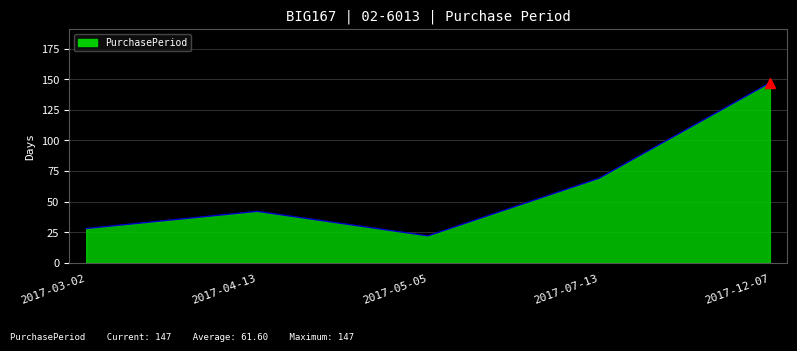

Rank the categories by value from highest to lowest.

2017-12-07, 2017-07-13, 2017-04-13, 2017-03-02, 2017-05-05